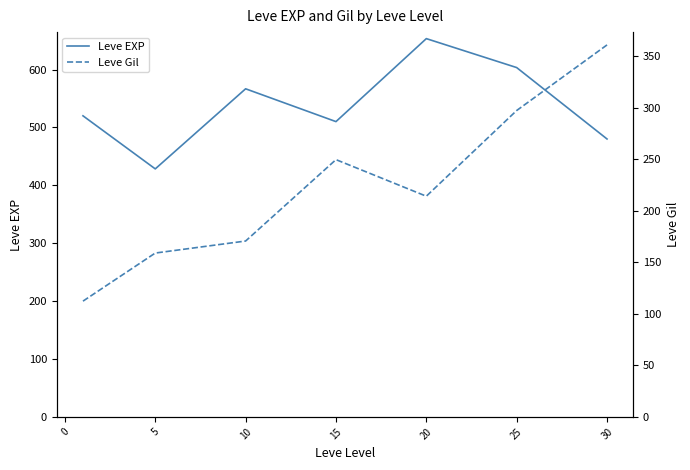

Which category has the highest value in the Leve EXP series?

20